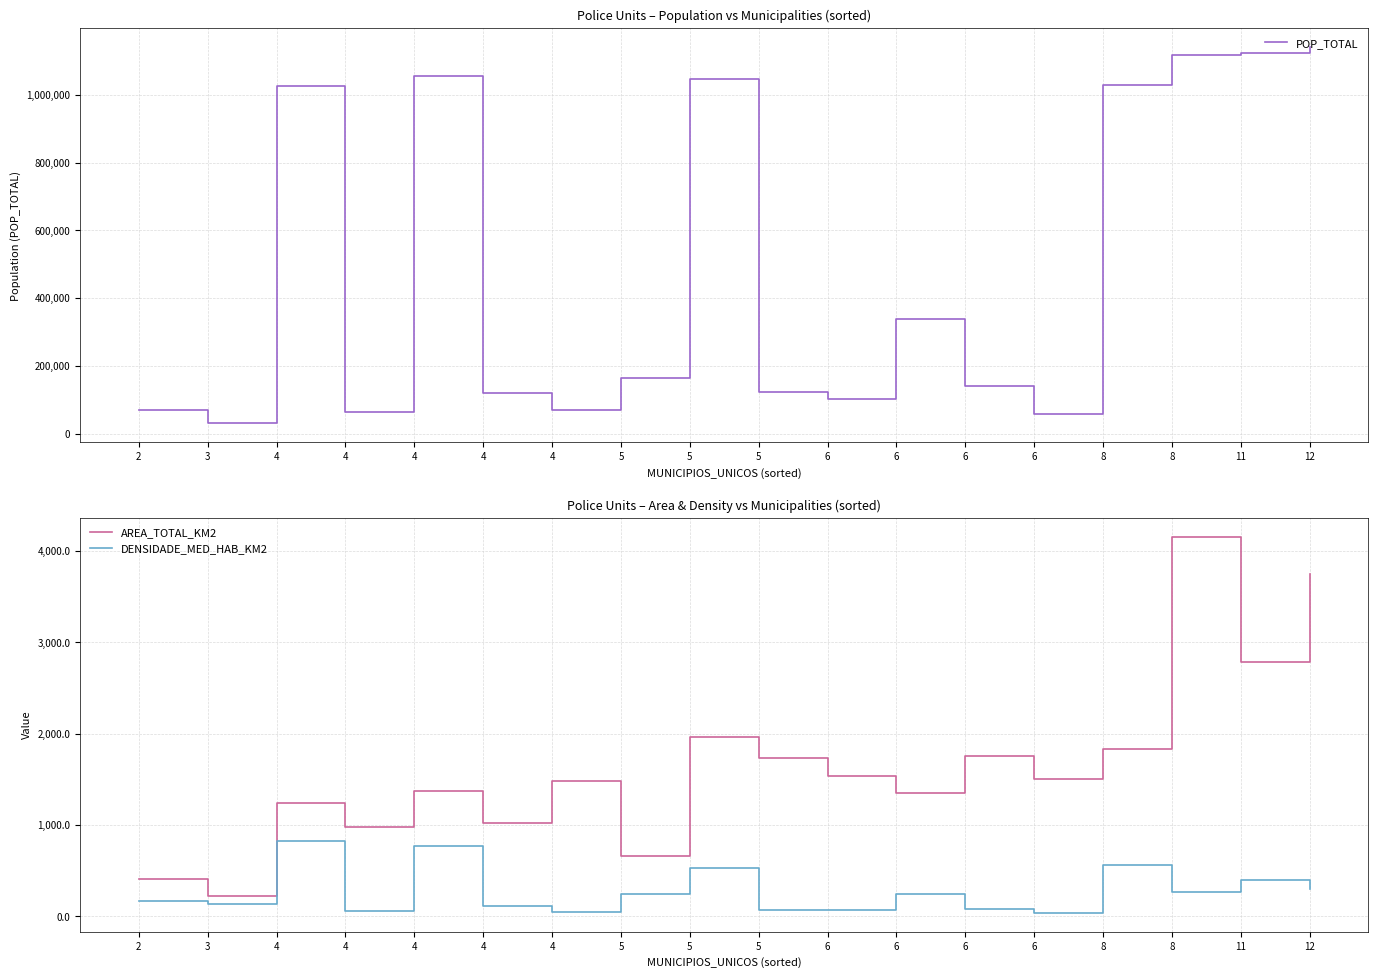

List the series in order of their peak value, highest first.

POP_TOTAL, AREA_TOTAL_KM2, DENSIDADE_MED_HAB_KM2